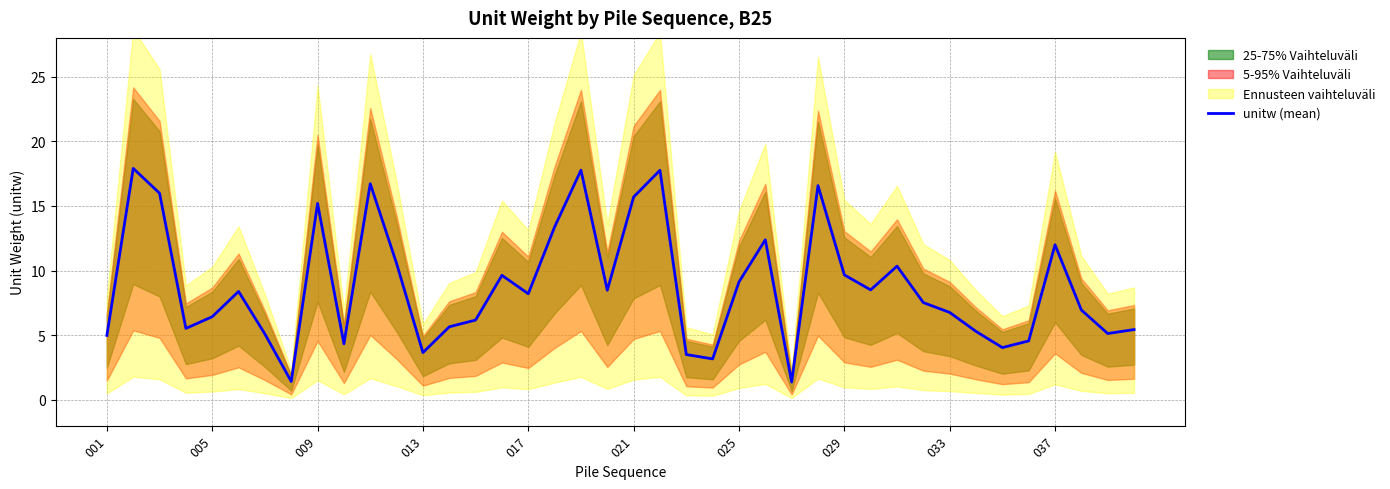

Reading left to right, extract all data points from this chart.

5.0	17.9	16.0	5.5	6.4	8.4	5.1	1.4	15.2	4.3	16.7	10.5	3.7	5.6	6.2	9.6	8.2	13.4	17.8	8.5	15.7	17.8	3.5	3.2	9.1	12.4	1.4	16.6	9.7	8.5	10.3	7.5	6.8	5.3	4.0	4.6	12.0	6.9	5.1	5.4